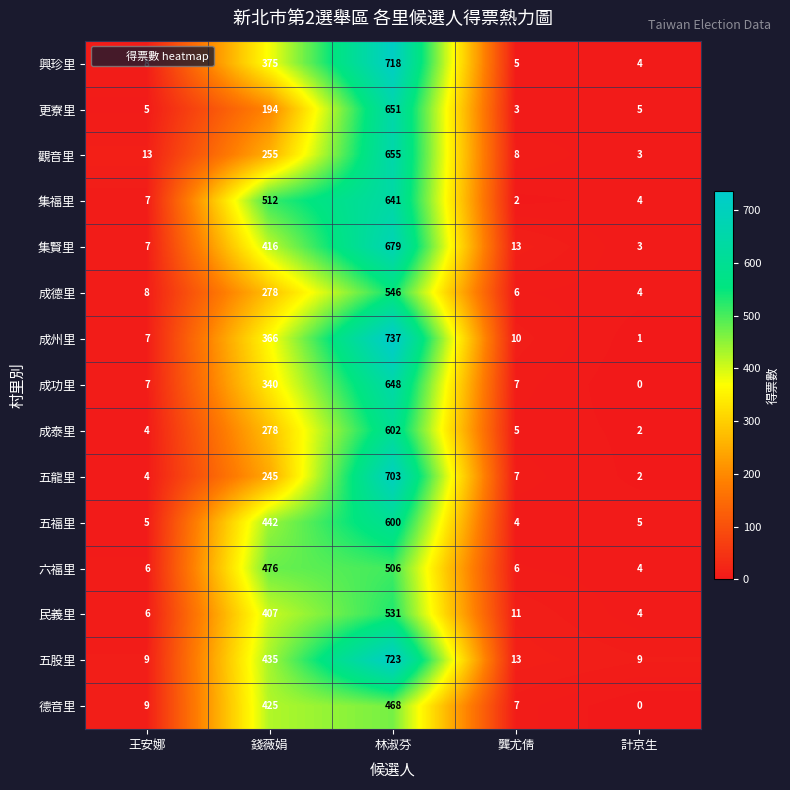

What is the difference between the maximum and minimum values in the 集福里 series?

639